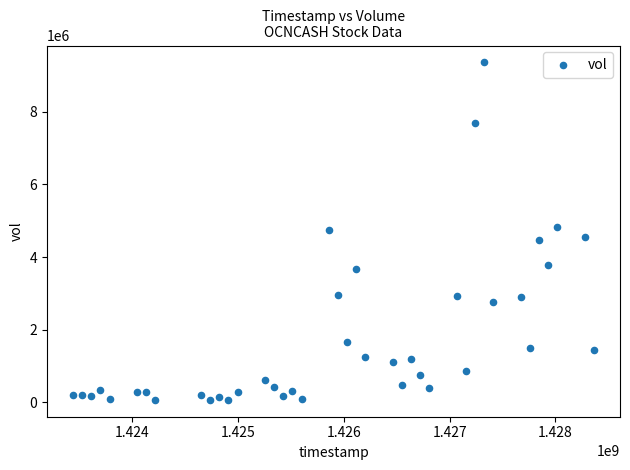

What is the range of X values (max minus min)?

4924800